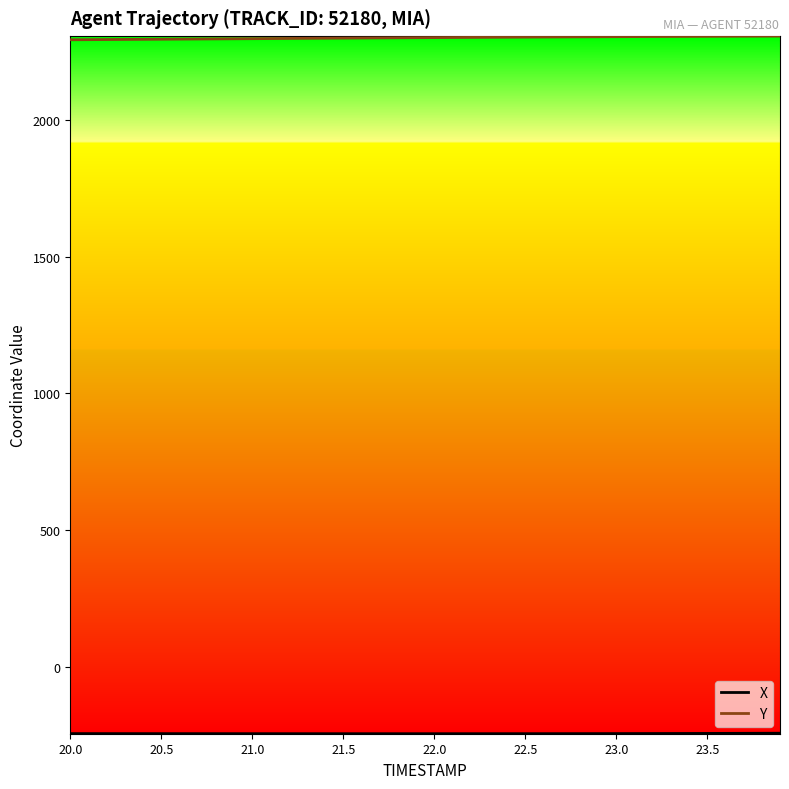

Which series has the largest total across all categories?

Y